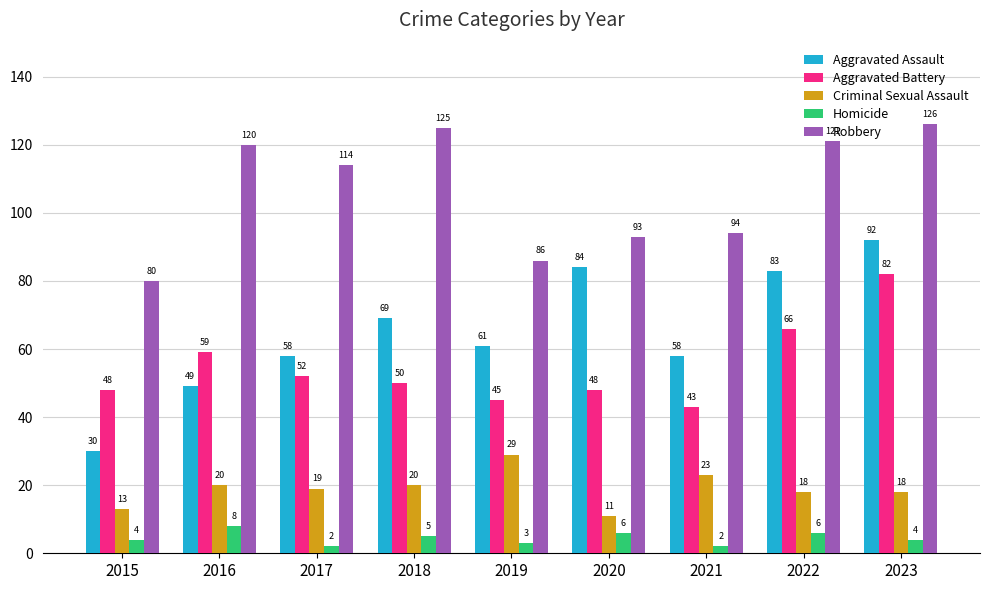

Reading right to left, extract all data points from this chart.

Aggravated Assault: 2023=92	2022=83	2021=58	2020=84	2019=61	2018=69	2017=58	2016=49	2015=30
Aggravated Battery: 2023=82	2022=66	2021=43	2020=48	2019=45	2018=50	2017=52	2016=59	2015=48
Criminal Sexual Assault: 2023=18	2022=18	2021=23	2020=11	2019=29	2018=20	2017=19	2016=20	2015=13
Homicide: 2023=4	2022=6	2021=2	2020=6	2019=3	2018=5	2017=2	2016=8	2015=4
Robbery: 2023=126	2022=121	2021=94	2020=93	2019=86	2018=125	2017=114	2016=120	2015=80